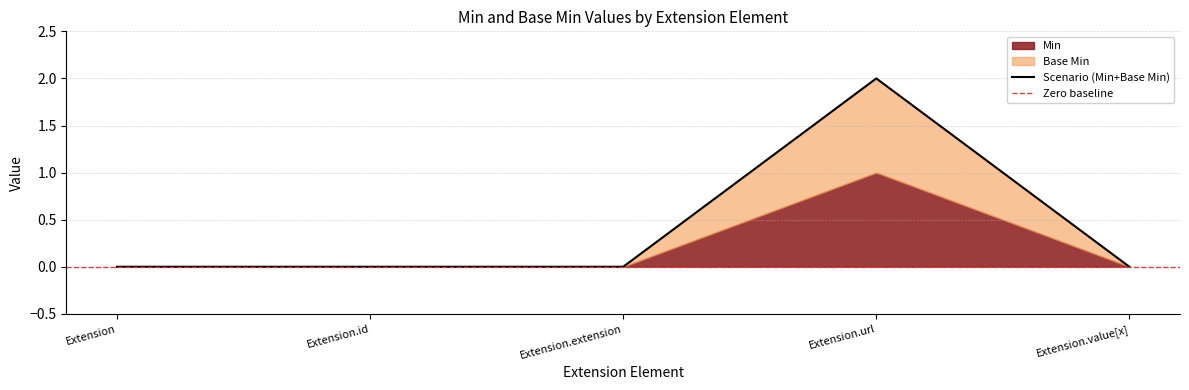

Where is the data nearest to the value 1?

Extension